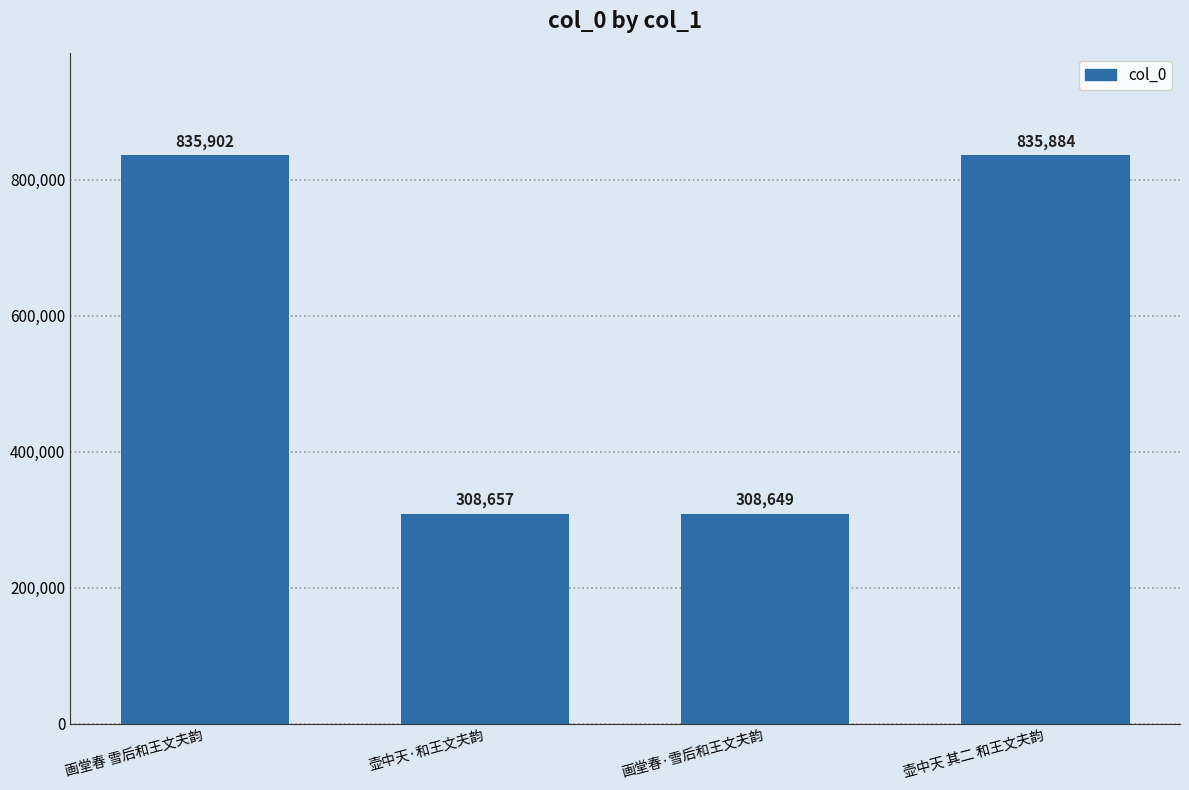

What is the difference between the second highest and second lowest values?

527227